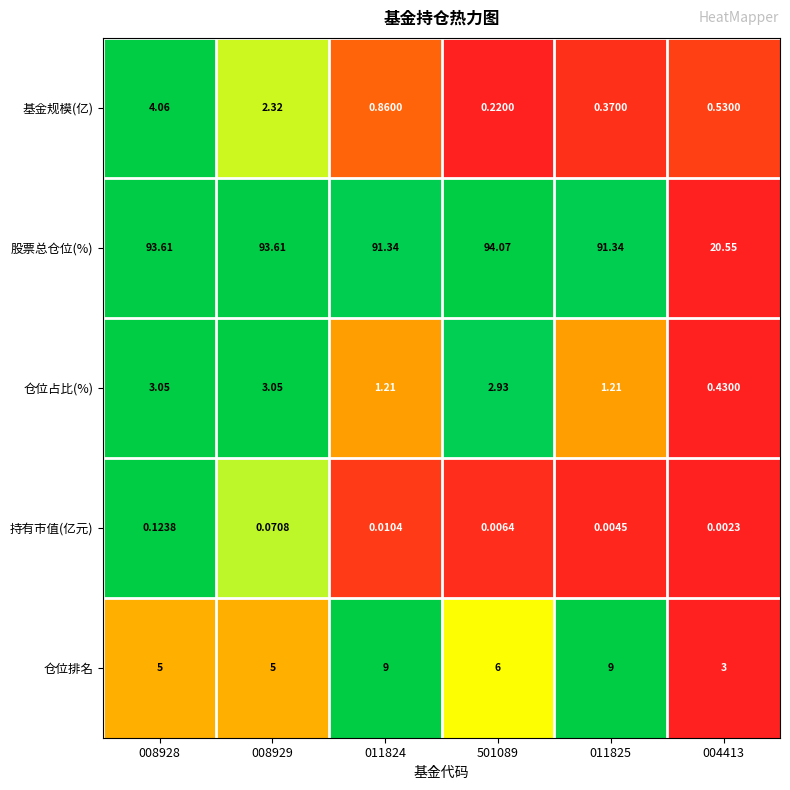

List the series in order of their peak value, lowest first.

持有市值(亿元), 仓位占比(%), 基金规模(亿), 仓位排名, 股票总仓位(%)